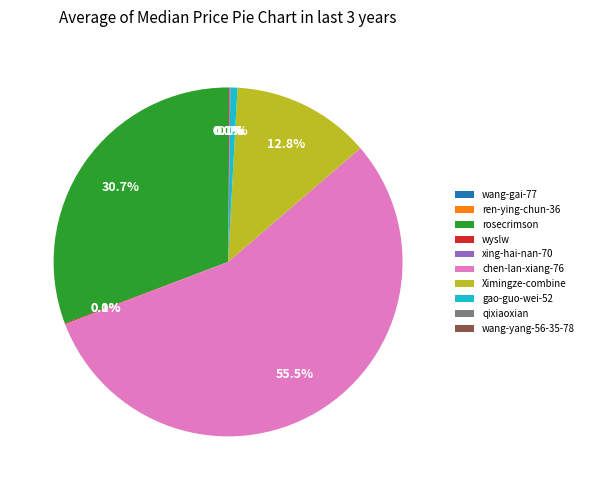

Which slice is the largest?

chen-lan-xiang-76